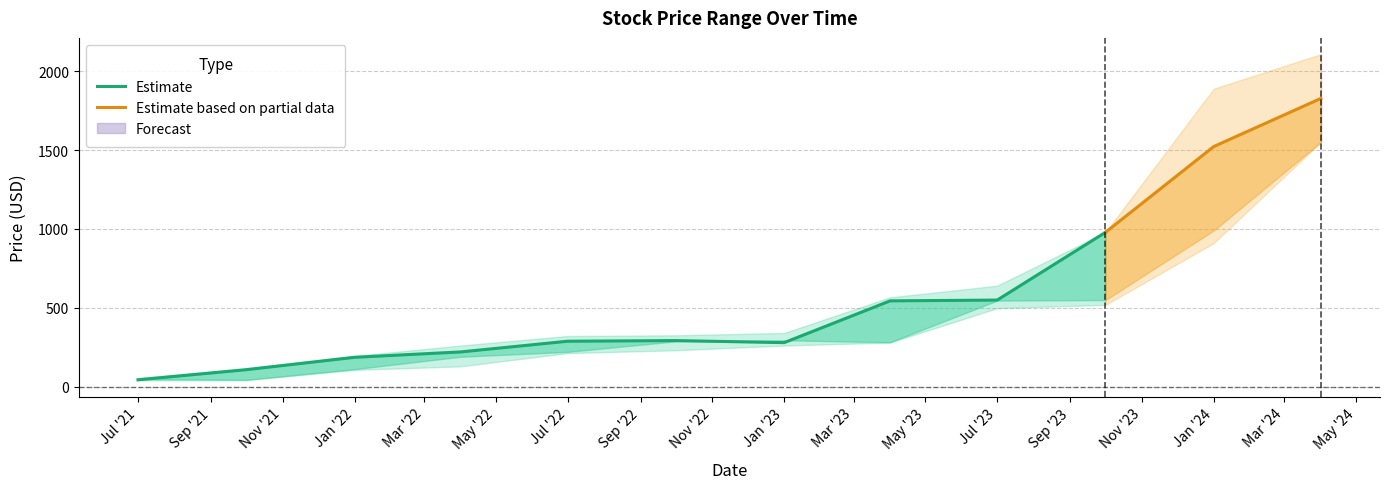

At which category is the sum across all series the highest?

2024-04-01